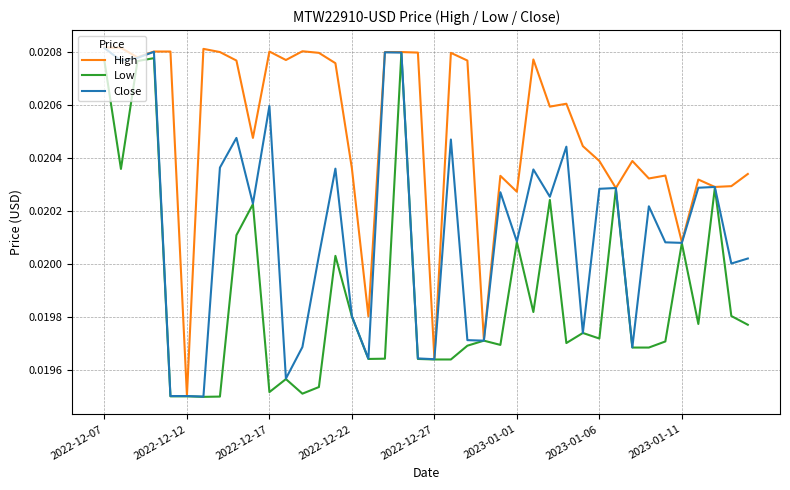

Which series has the largest total across all categories?

High